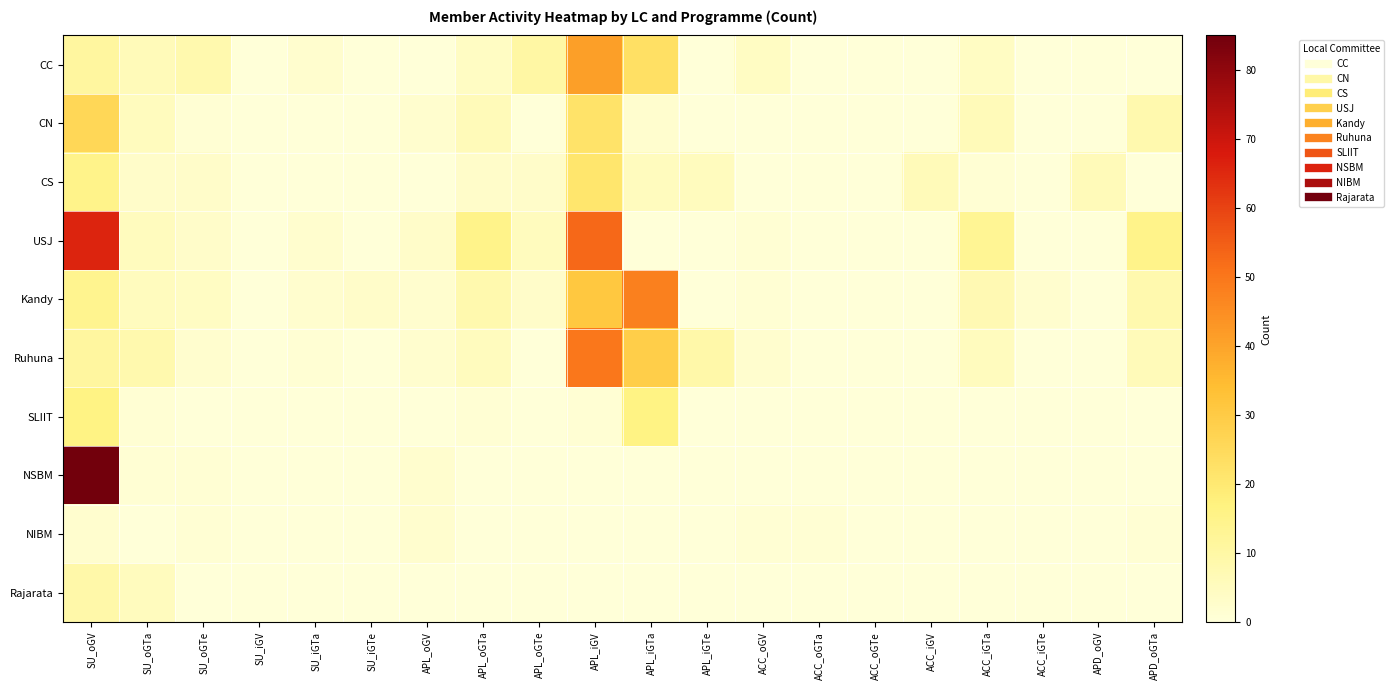

Reading left to right, what are all the values shown in this chart?

CC: SU_oGV=11	SU_oGTa=6	SU_oGTe=8	SU_iGV=0	SU_iGTa=2	SU_iGTe=0	APL_oGV=0	APL_oGTa=4	APL_oGTe=10	APL_iGV=41	APL_iGTa=23	APL_iGTe=0	ACC_oGV=4	ACC_oGTa=0	ACC_oGTe=0	ACC_iGV=0	ACC_iGTa=4	ACC_iGTe=0	APD_oGV=0	APD_oGTa=0
CN: SU_oGV=26	SU_oGTa=5	SU_oGTe=1	SU_iGV=0	SU_iGTa=0	SU_iGTe=0	APL_oGV=2	APL_oGTa=6	APL_oGTe=0	APL_iGV=22	APL_iGTa=2	APL_iGTe=0	ACC_oGV=0	ACC_oGTa=0	ACC_oGTe=0	ACC_iGV=0	ACC_iGTa=6	ACC_iGTe=0	APD_oGV=0	APD_oGTa=8
CS: SU_oGV=15	SU_oGTa=3	SU_oGTe=3	SU_iGV=0	SU_iGTa=0	SU_iGTe=0	APL_oGV=0	APL_oGTa=3	APL_oGTe=3	APL_iGV=21	APL_iGTa=5	APL_iGTe=5	ACC_oGV=0	ACC_oGTa=0	ACC_oGTe=0	ACC_iGV=6	ACC_iGTa=1	ACC_iGTe=0	APD_oGV=6	APD_oGTa=0
USJ: SU_oGV=66	SU_oGTa=5	SU_oGTe=3	SU_iGV=0	SU_iGTa=2	SU_iGTe=0	APL_oGV=3	APL_oGTa=15	APL_oGTe=5	APL_iGV=53	APL_iGTa=0	APL_iGTe=0	ACC_oGV=1	ACC_oGTa=0	ACC_oGTe=0	ACC_iGV=0	ACC_iGTa=13	ACC_iGTe=0	APD_oGV=0	APD_oGTa=15
Kandy: SU_oGV=14	SU_oGTa=5	SU_oGTe=4	SU_iGV=0	SU_iGTa=2	SU_iGTe=3	APL_oGV=2	APL_oGTa=8	APL_oGTe=3	APL_iGV=31	APL_iGTa=48	APL_iGTe=0	ACC_oGV=1	ACC_oGTa=0	ACC_oGTe=0	ACC_iGV=0	ACC_iGTa=7	ACC_iGTe=2	APD_oGV=0	APD_oGTa=8
Ruhuna: SU_oGV=11	SU_oGTa=8	SU_oGTe=2	SU_iGV=0	SU_iGTa=1	SU_iGTe=0	APL_oGV=2	APL_oGTa=5	APL_oGTe=0	APL_iGV=50	APL_iGTa=29	APL_iGTe=9	ACC_oGV=2	ACC_oGTa=0	ACC_oGTe=0	ACC_iGV=0	ACC_iGTa=5	ACC_iGTe=0	APD_oGV=0	APD_oGTa=6
SLIIT: SU_oGV=16	SU_oGTa=1	SU_oGTe=0	SU_iGV=0	SU_iGTa=0	SU_iGTe=0	APL_oGV=0	APL_oGTa=1	APL_oGTe=0	APL_iGV=1	APL_iGTa=16	APL_iGTe=0	ACC_oGV=0	ACC_oGTa=0	ACC_oGTe=0	ACC_iGV=0	ACC_iGTa=0	ACC_iGTe=0	APD_oGV=0	APD_oGTa=0
NSBM: SU_oGV=85	SU_oGTa=1	SU_oGTe=1	SU_iGV=0	SU_iGTa=0	SU_iGTe=0	APL_oGV=2	APL_oGTa=0	APL_oGTe=0	APL_iGV=0	APL_iGTa=0	APL_iGTe=0	ACC_oGV=0	ACC_oGTa=0	ACC_oGTe=0	ACC_iGV=0	ACC_iGTa=0	ACC_iGTe=0	APD_oGV=0	APD_oGTa=0
NIBM: SU_oGV=2	SU_oGTa=0	SU_oGTe=1	SU_iGV=0	SU_iGTa=0	SU_iGTe=0	APL_oGV=2	APL_oGTa=0	APL_oGTe=0	APL_iGV=0	APL_iGTa=0	APL_iGTe=0	ACC_oGV=1	ACC_oGTa=1	ACC_oGTe=0	ACC_iGV=0	ACC_iGTa=0	ACC_iGTe=0	APD_oGV=0	APD_oGTa=1
Rajarata: SU_oGV=9	SU_oGTa=5	SU_oGTe=0	SU_iGV=0	SU_iGTa=0	SU_iGTe=0	APL_oGV=0	APL_oGTa=0	APL_oGTe=0	APL_iGV=0	APL_iGTa=0	APL_iGTe=0	ACC_oGV=0	ACC_oGTa=0	ACC_oGTe=0	ACC_iGV=0	ACC_iGTa=0	ACC_iGTe=0	APD_oGV=0	APD_oGTa=0